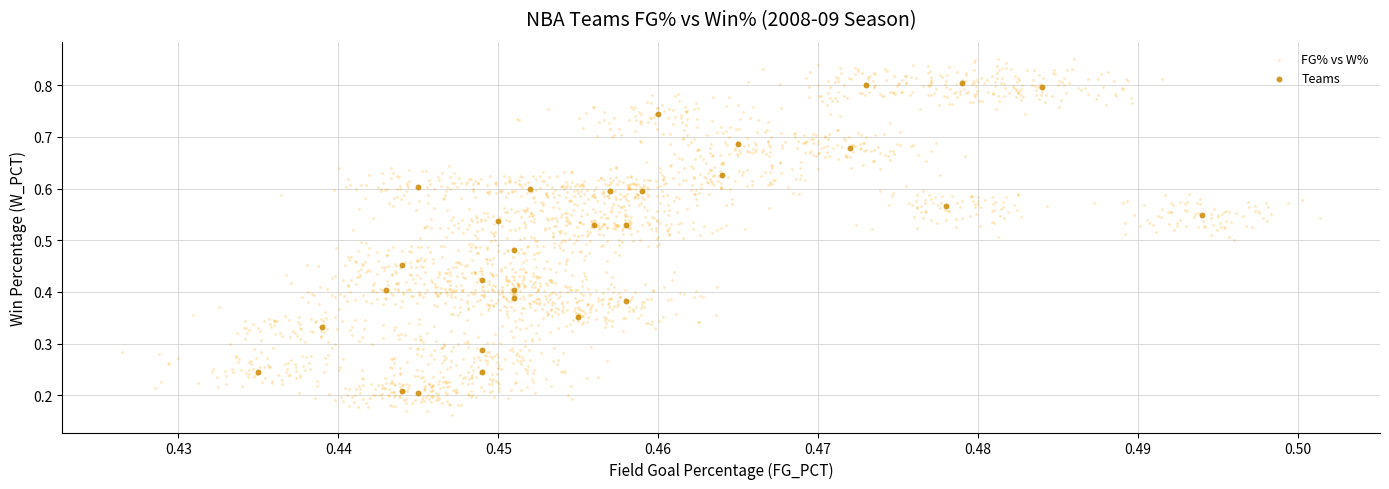

Which series contains the highest Y value?

FG% vs W%